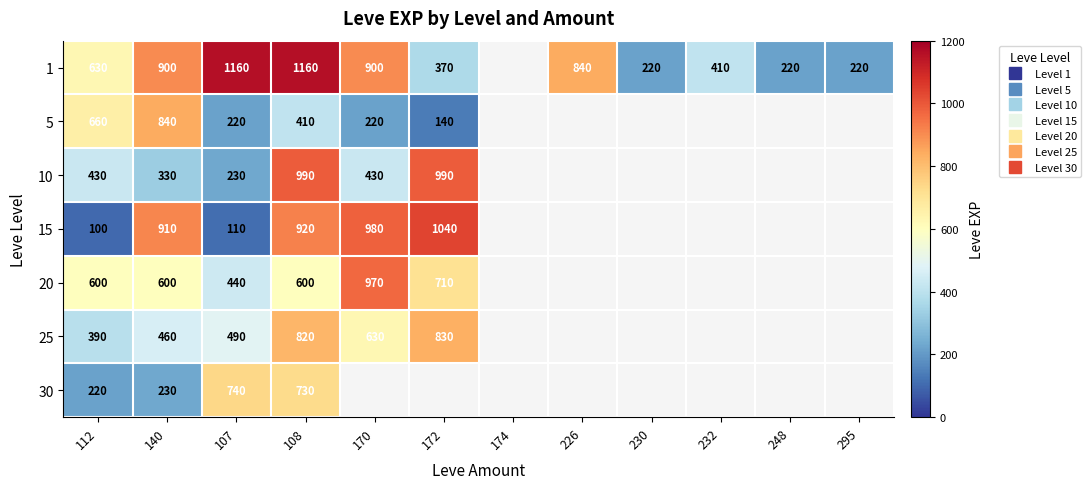

How many categories are shown in the chart?

12